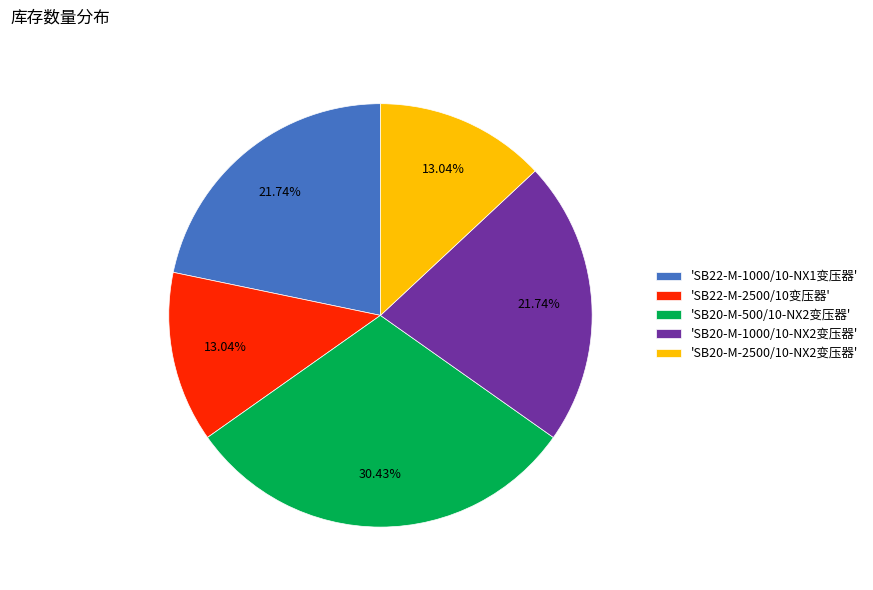

Approximately how many times larger is the value at 'SB22-M-2500/10变压器' compared to 'SB20-M-2500/10-NX2变压器'?

1.0